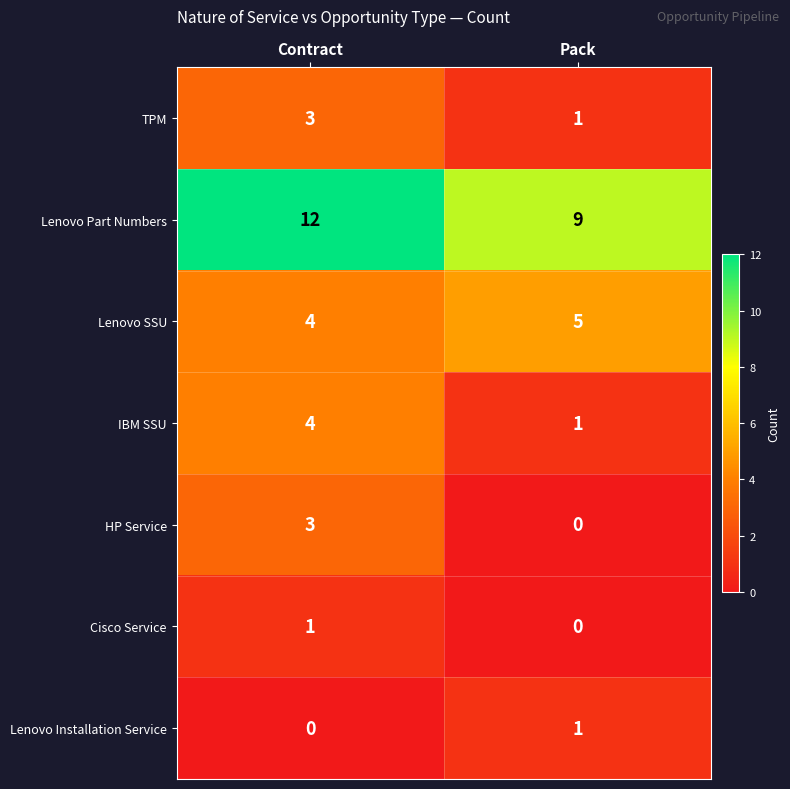

How many data points in HP Service are less than 3?

1